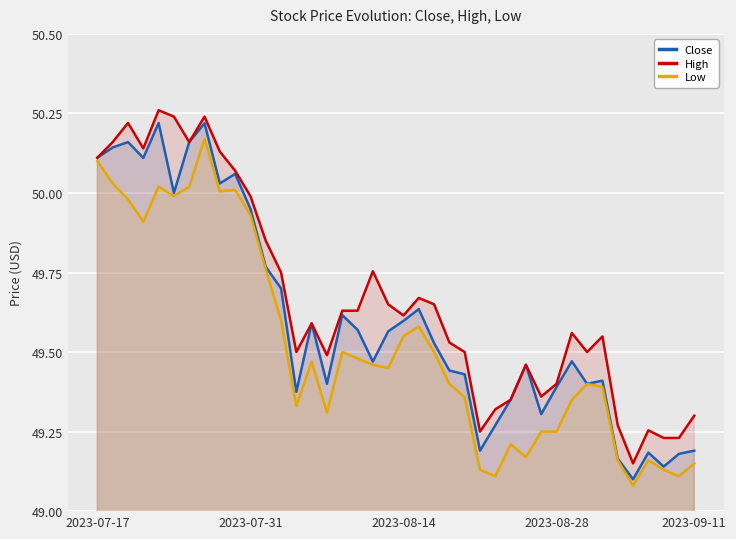

List the series in order of their overall mean, highest first.

High, Close, Low